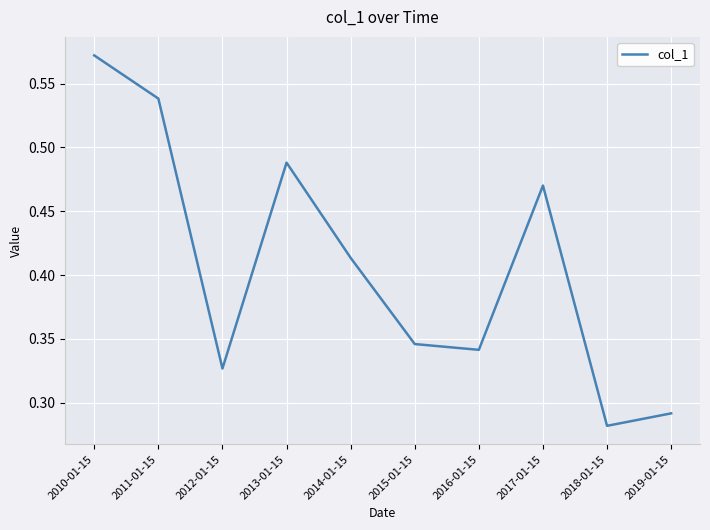

At which label is the value closest to 0?

2018-01-15